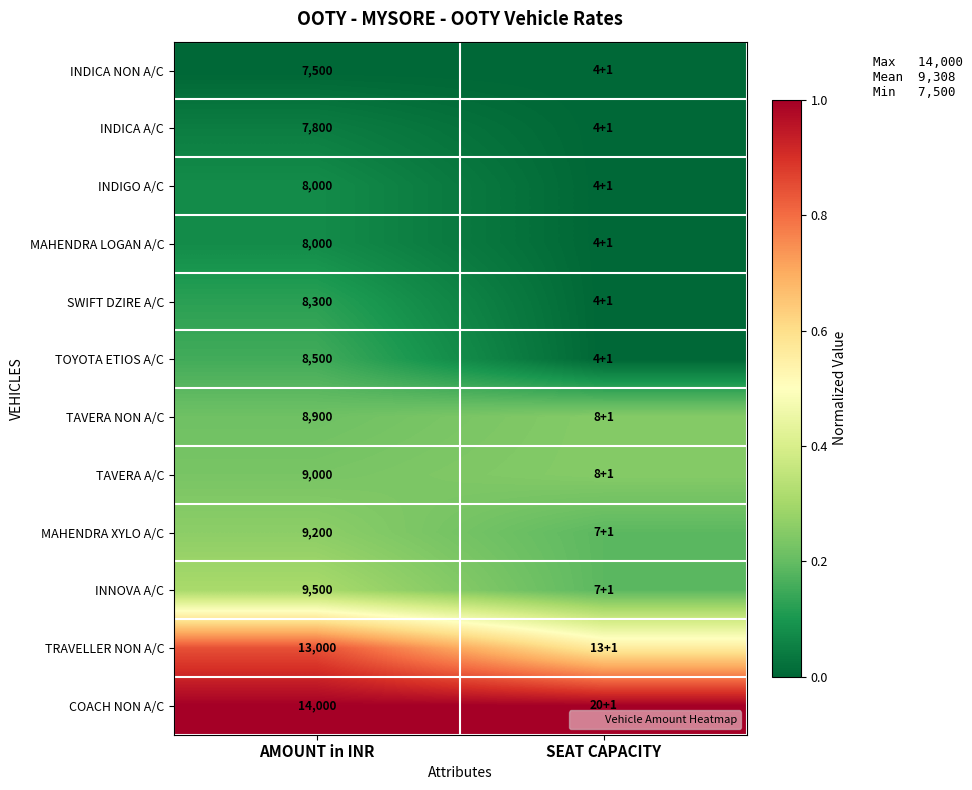

Where is MAHENDRA LOGAN A/C nearest to the value 0?

SEAT CAPACITY